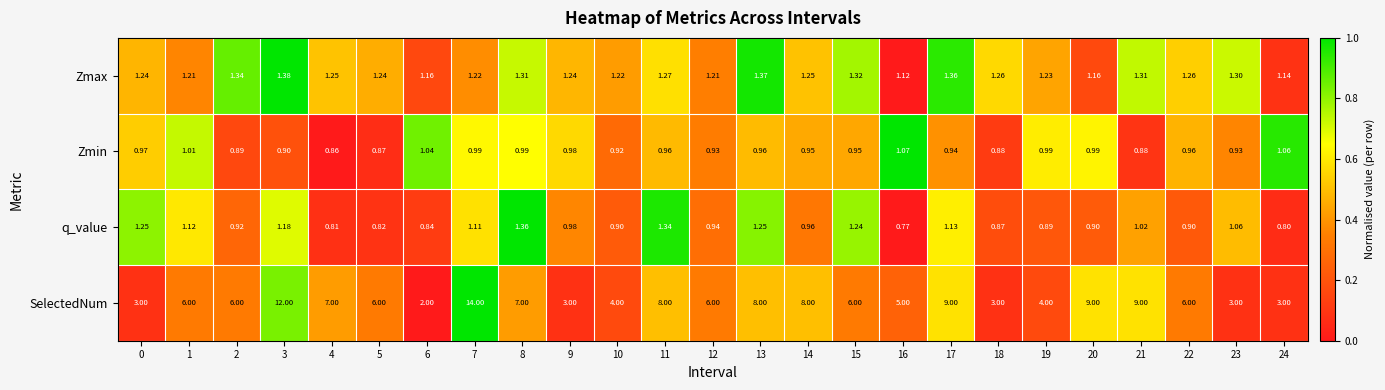

Rank the series at 13 from highest to lowest value.

SelectedNum, Zmax, q_value, Zmin